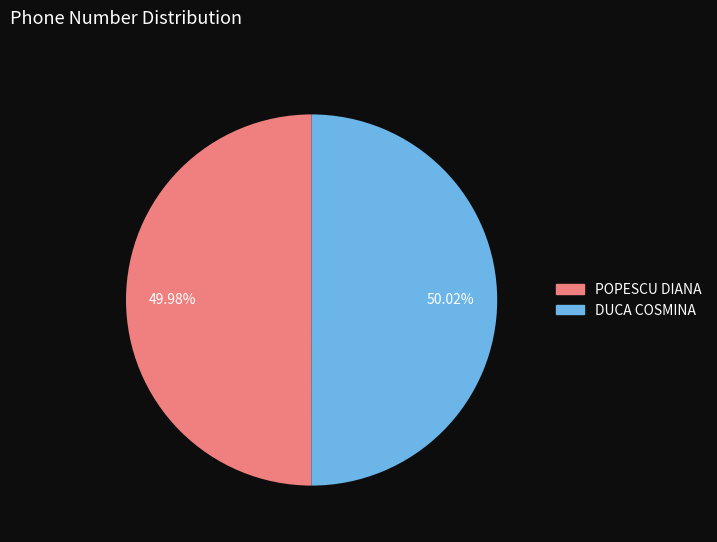

Does any single category account for the majority?

Yes